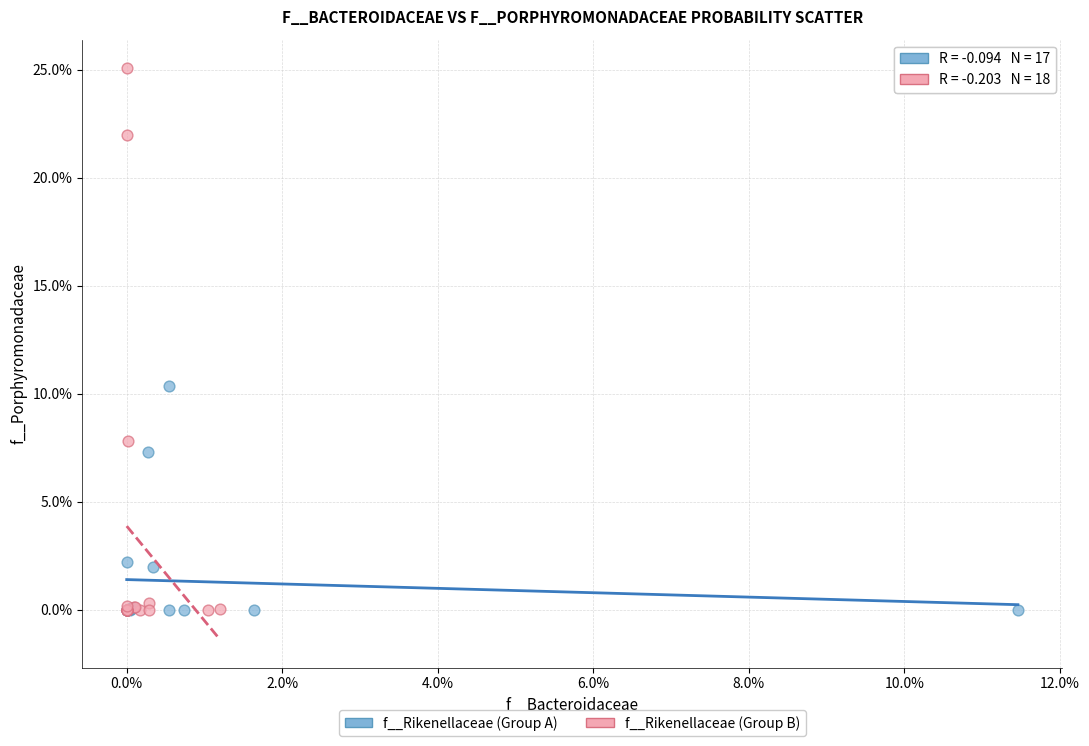

What are all the series names shown in the legend?

f__Rikenellaceae (Group A), f__Rikenellaceae (Group B)